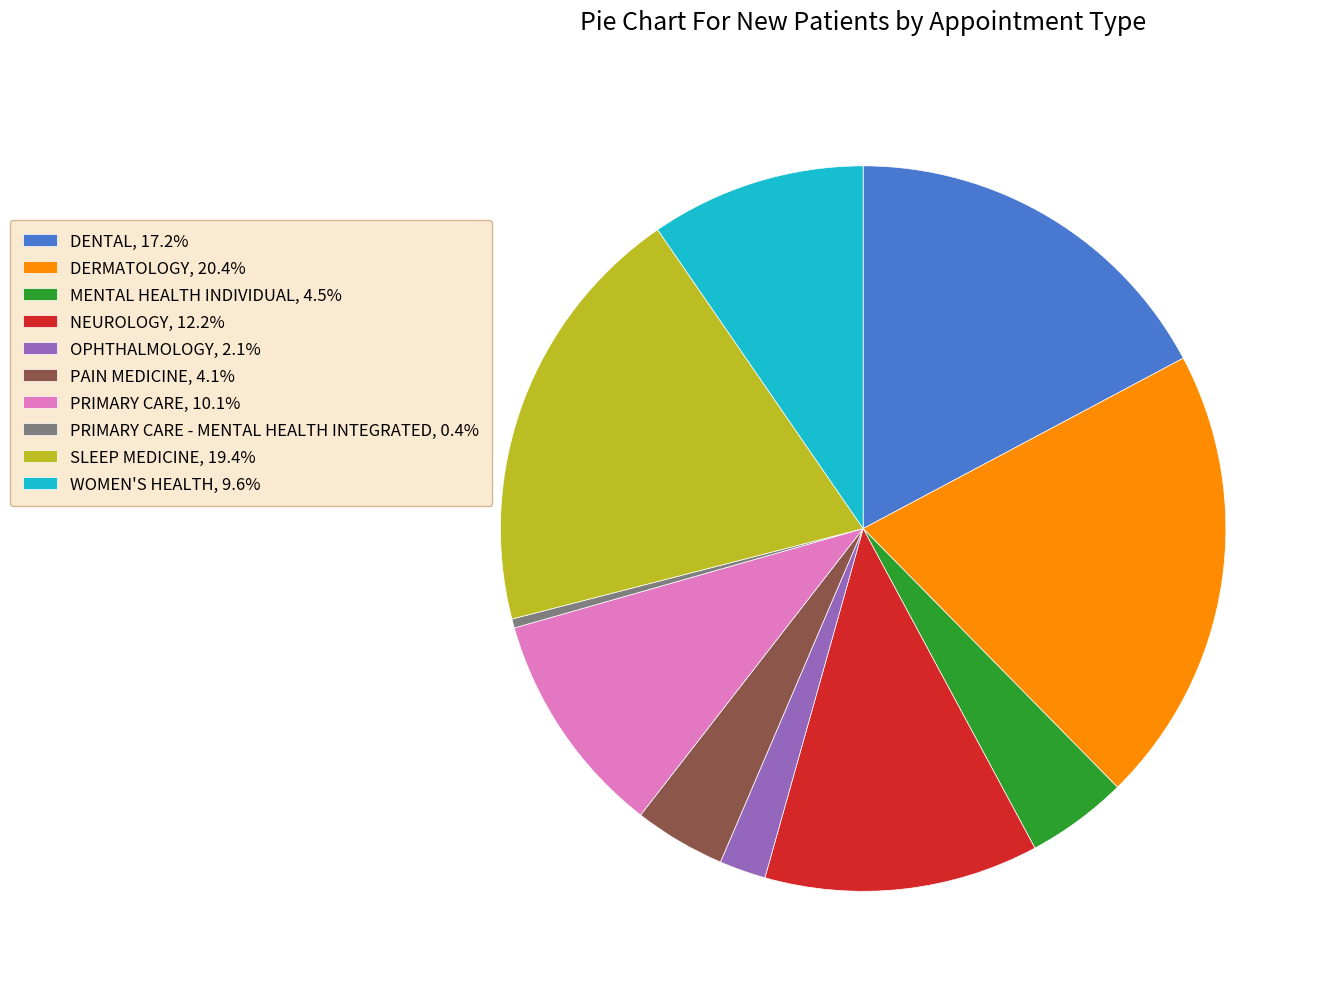

Is PRIMARY CARE, 10.1% the majority of the pie?

No